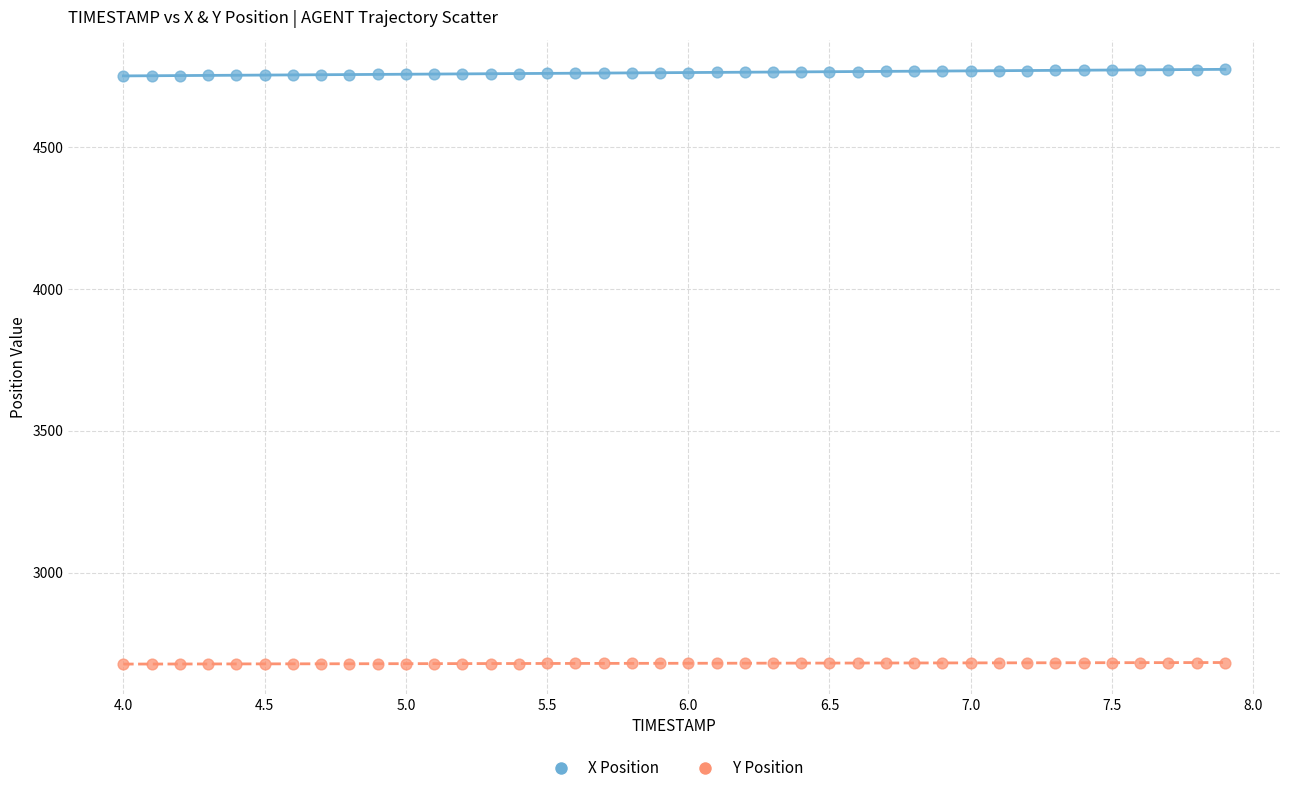

What is the X range (max minus min) for the scatter plot?

3.9